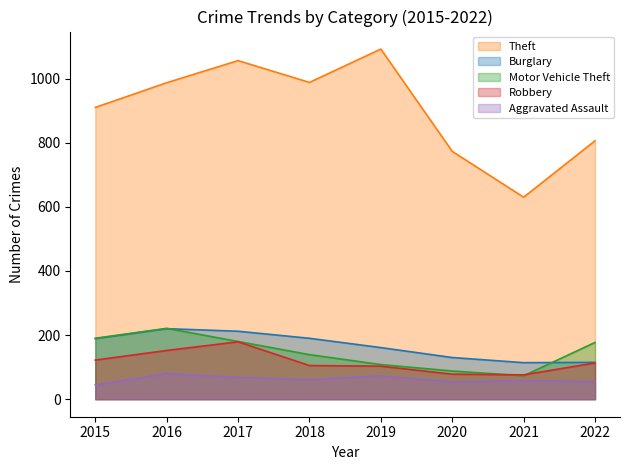

What is the sum of the Robbery values at 2016 and 2021?

228